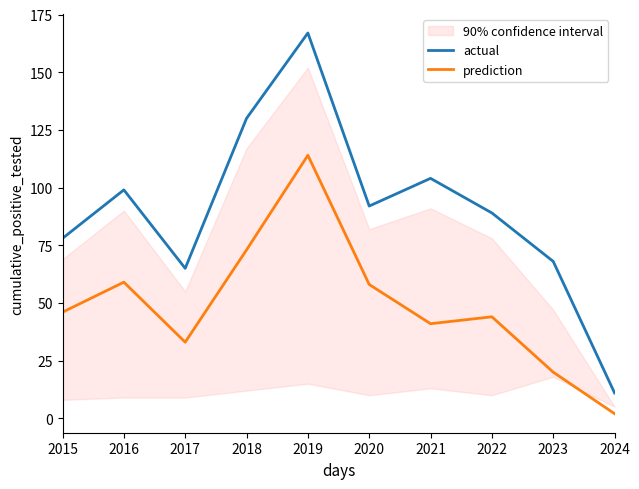

In prediction, how many points are lower than both neighbors (excluding endpoints)?

2